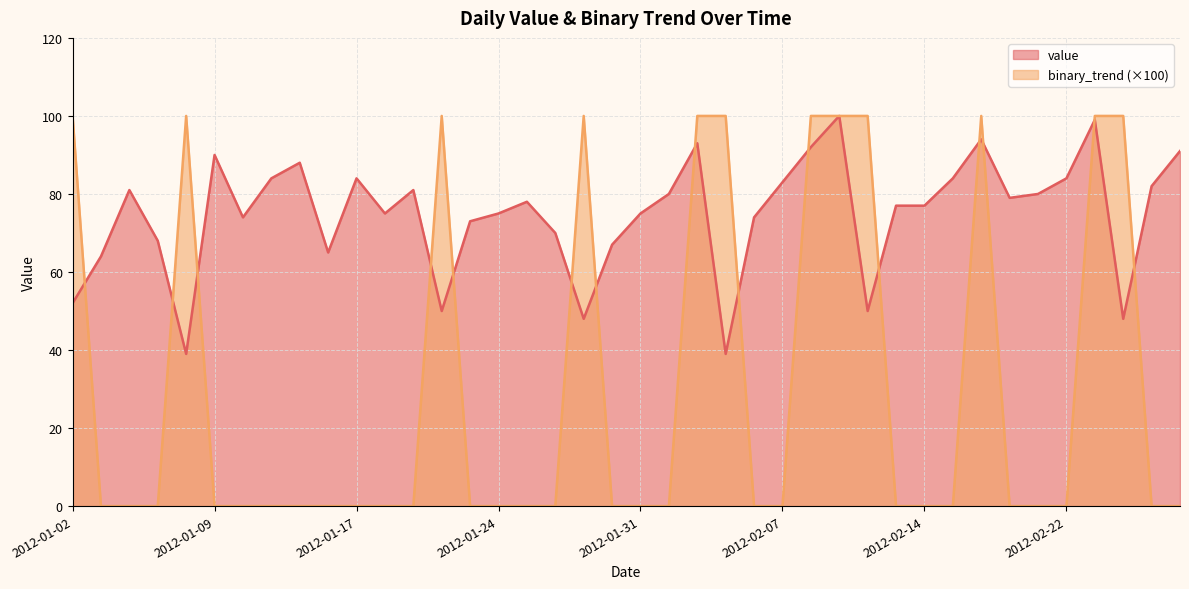

Reading left to right, list all the values displayed in this chart.

value: 2012-01-02=52	2012-01-03=64	2012-01-04=81	2012-01-05=68	2012-01-08=39	2012-01-09=90	2012-01-10=74	2012-01-11=84	2012-01-12=88	2012-01-16=65	2012-01-17=84	2012-01-18=75	2012-01-19=81	2012-01-22=50	2012-01-23=73	2012-01-24=75	2012-01-25=78	2012-01-26=70	2012-01-29=48	2012-01-30=67	2012-01-31=75	2012-02-01=80	2012-02-02=93	2012-02-05=39	2012-02-06=74	2012-02-07=83	2012-02-08=92	2012-02-09=100	2012-02-12=50	2012-02-13=77	2012-02-14=77	2012-02-15=84	2012-02-16=94	2012-02-20=79	2012-02-21=80	2012-02-22=84	2012-02-23=99	2012-02-26=48	2012-02-27=82	2012-02-28=91
binary_trend: 2012-01-02=100	2012-01-03=0	2012-01-04=0	2012-01-05=0	2012-01-08=100	2012-01-09=0	2012-01-10=0	2012-01-11=0	2012-01-12=0	2012-01-16=0	2012-01-17=0	2012-01-18=0	2012-01-19=0	2012-01-22=100	2012-01-23=0	2012-01-24=0	2012-01-25=0	2012-01-26=0	2012-01-29=100	2012-01-30=0	2012-01-31=0	2012-02-01=0	2012-02-02=100	2012-02-05=100	2012-02-06=0	2012-02-07=0	2012-02-08=100	2012-02-09=100	2012-02-12=100	2012-02-13=0	2012-02-14=0	2012-02-15=0	2012-02-16=100	2012-02-20=0	2012-02-21=0	2012-02-22=0	2012-02-23=100	2012-02-26=100	2012-02-27=0	2012-02-28=0